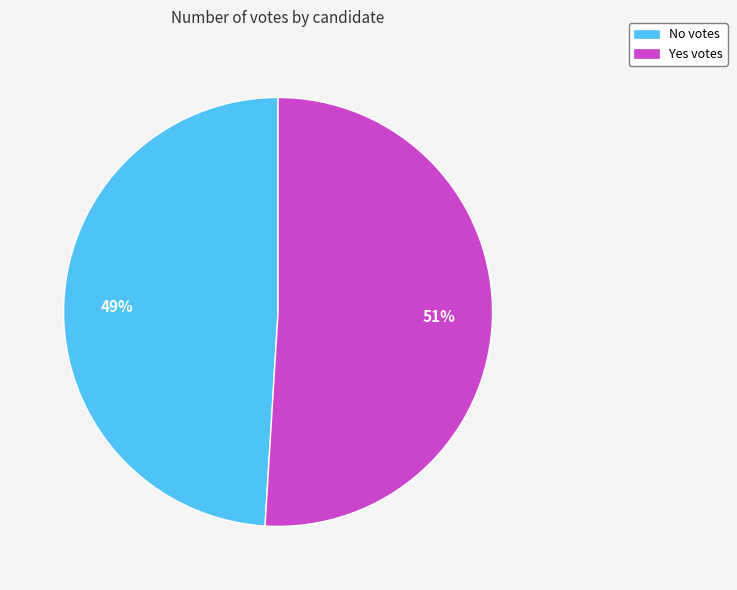

Between Yes votes and No votes, which is larger?

Yes votes